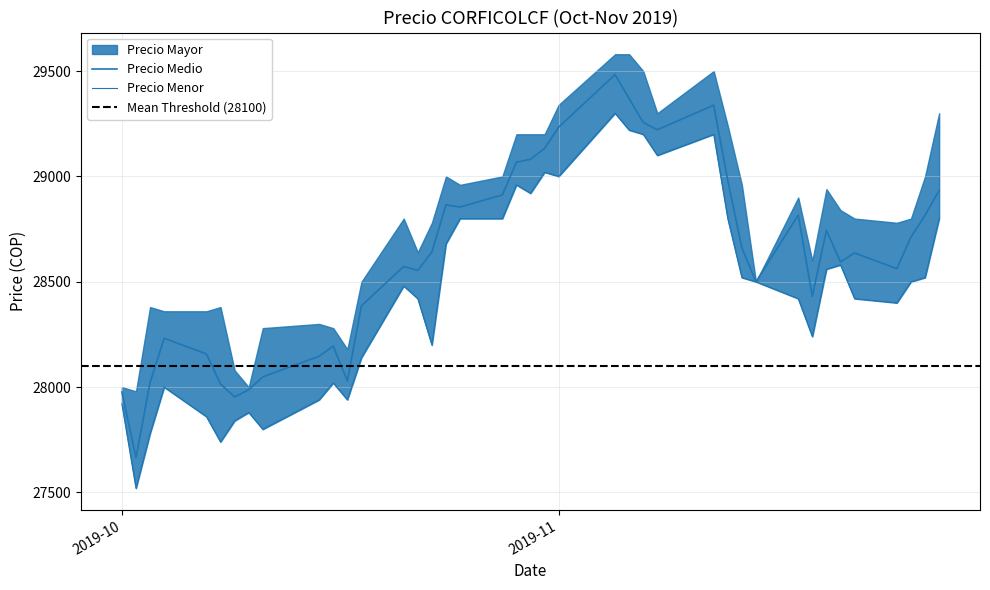

What is the label of the 15th point from the left?

2019-10-22